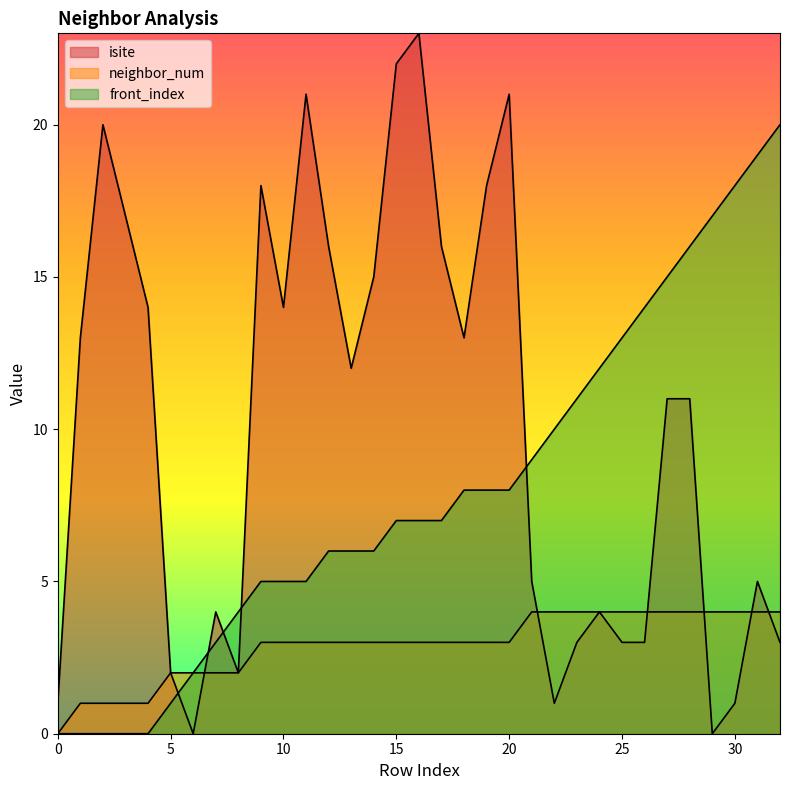

Reading left to right, extract all data points from this chart.

isite: 0=1	1=13	2=20	3=17	4=14	5=2	6=0	7=4	8=2	9=18	10=14	11=21	12=16	13=12	14=15	15=22	16=23	17=16	18=13	19=18	20=21	21=5	22=1	23=3	24=4	25=3	26=3	27=11	28=11	29=0	30=1	31=5	32=3
neighbor_num: 0=0	1=1	2=1	3=1	4=1	5=2	6=2	7=2	8=2	9=3	10=3	11=3	12=3	13=3	14=3	15=3	16=3	17=3	18=3	19=3	20=3	21=4	22=4	23=4	24=4	25=4	26=4	27=4	28=4	29=4	30=4	31=4	32=4
front_index: 0=0	1=0	2=0	3=0	4=0	5=1	6=2	7=3	8=4	9=5	10=5	11=5	12=6	13=6	14=6	15=7	16=7	17=7	18=8	19=8	20=8	21=9	22=10	23=11	24=12	25=13	26=14	27=15	28=16	29=17	30=18	31=19	32=20